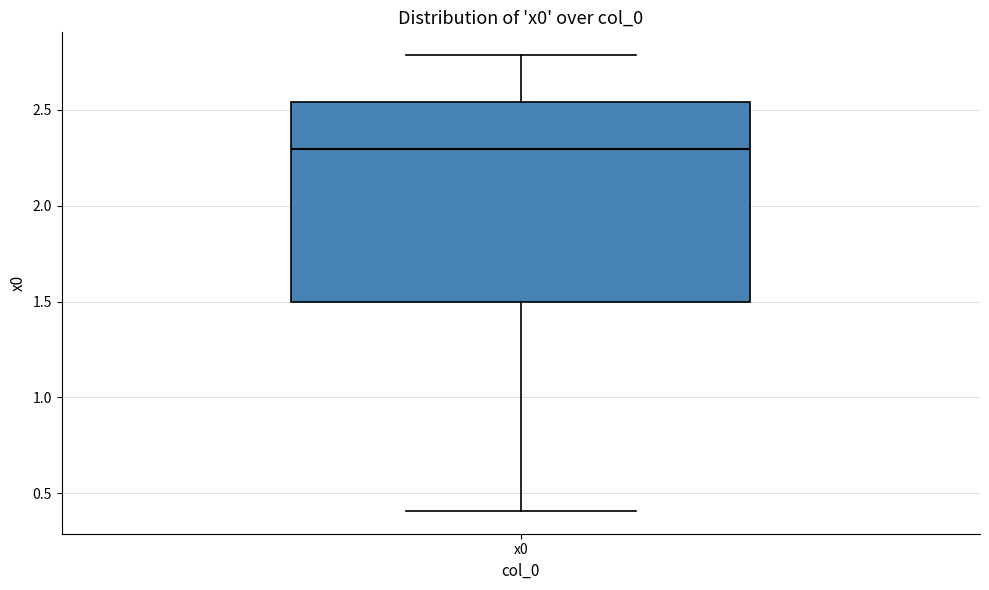

Read this box plot against the y-axis: the position of the median line, the range covered by the box, and the ends of both whiskers. The values are not printed on the chart, so give them approximately, as read against the axis.

median 2.30, box 1.50 to 2.55, whiskers 0.40 to 2.80